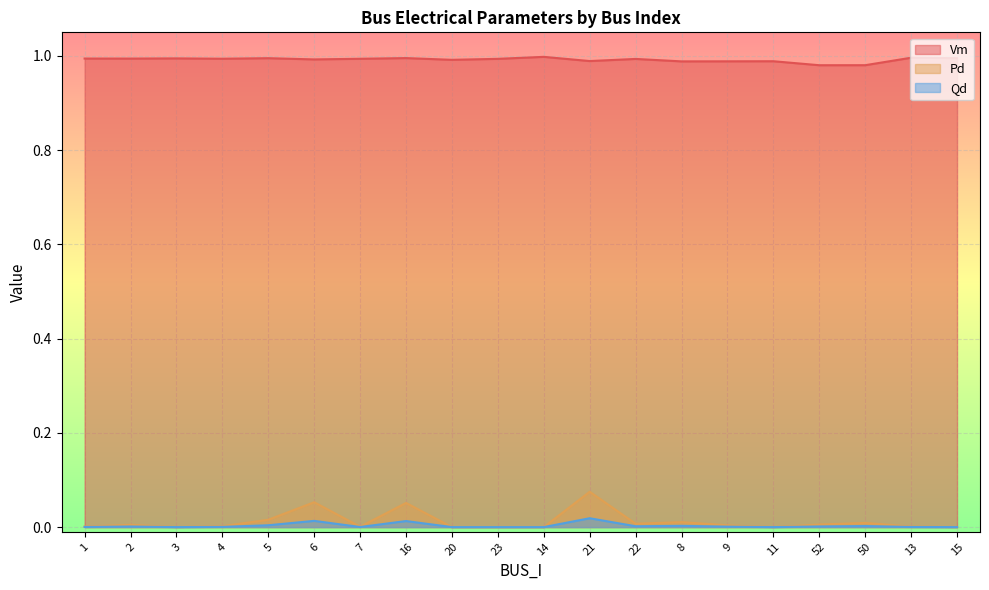

True or false: Pd and Qd intersect in this chart.

False